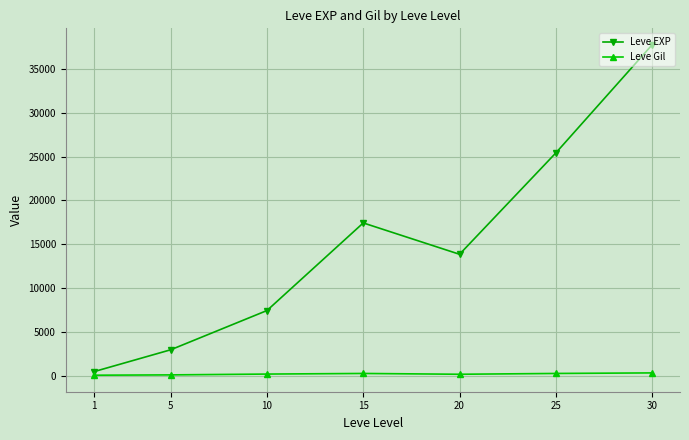

What is the total value across all series at 25?

25722.7